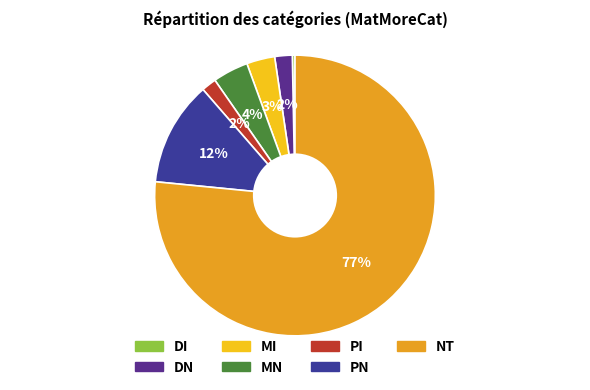

Which category accounts for the majority?

NT